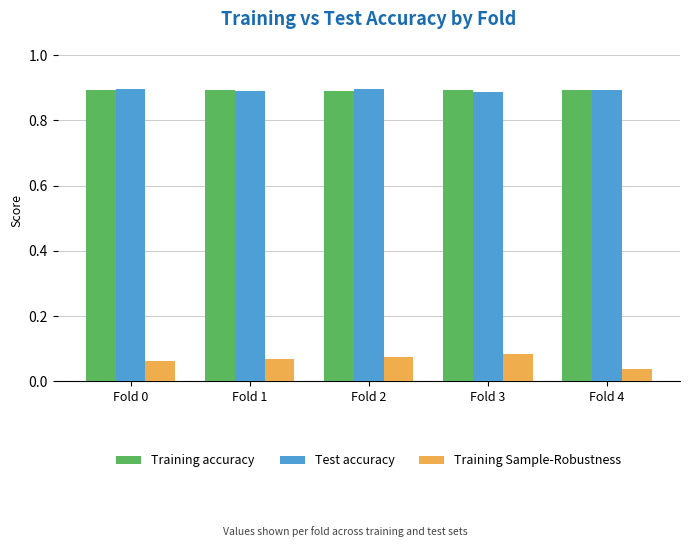

What is the difference between the highest and lowest values at Fold 3?

0.8